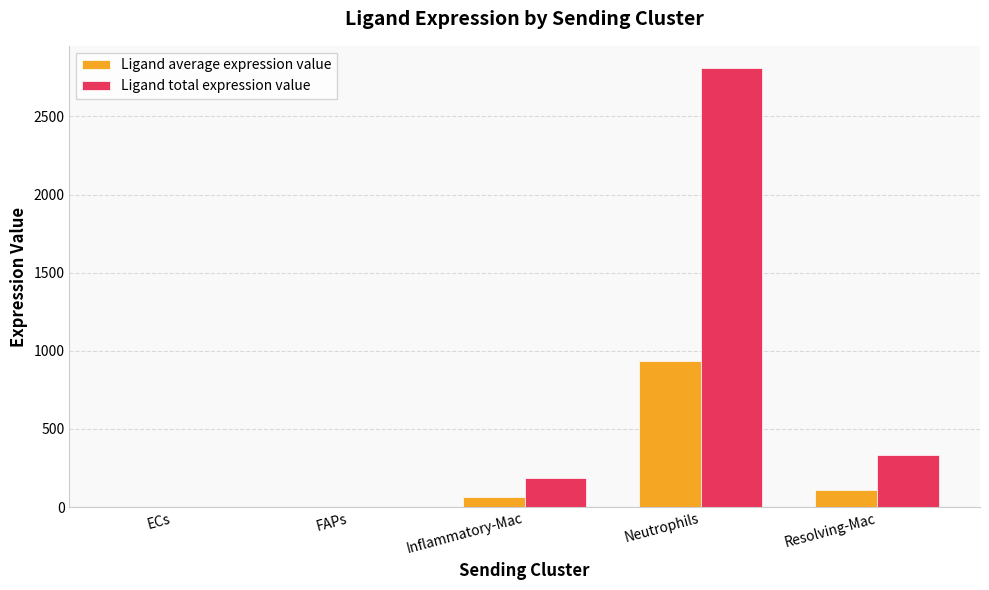

The value of Ligand total expression value at Neutrophils is 2811.5. True or false?

True